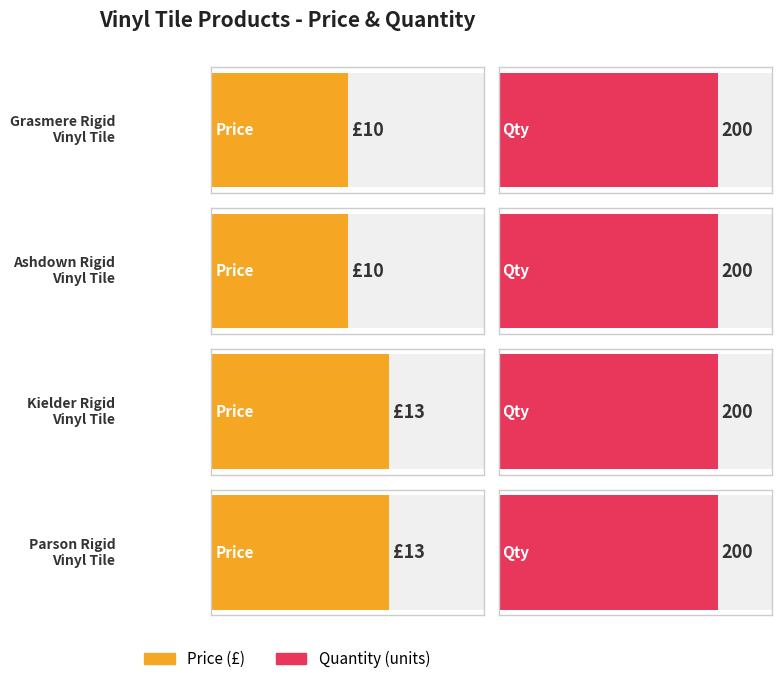

Which series has the largest range (max minus min)?

price